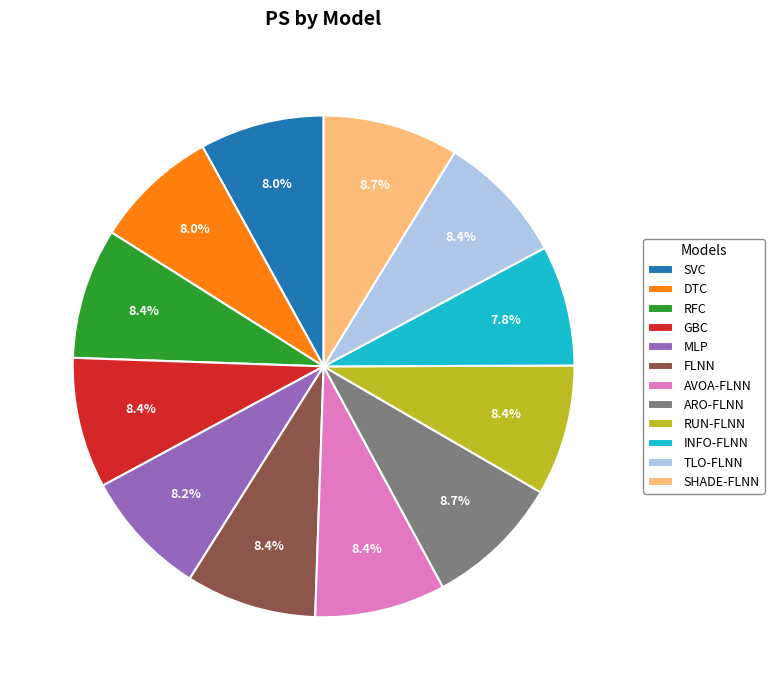

What portion of the pie excludes SHADE-FLNN?

91.3%